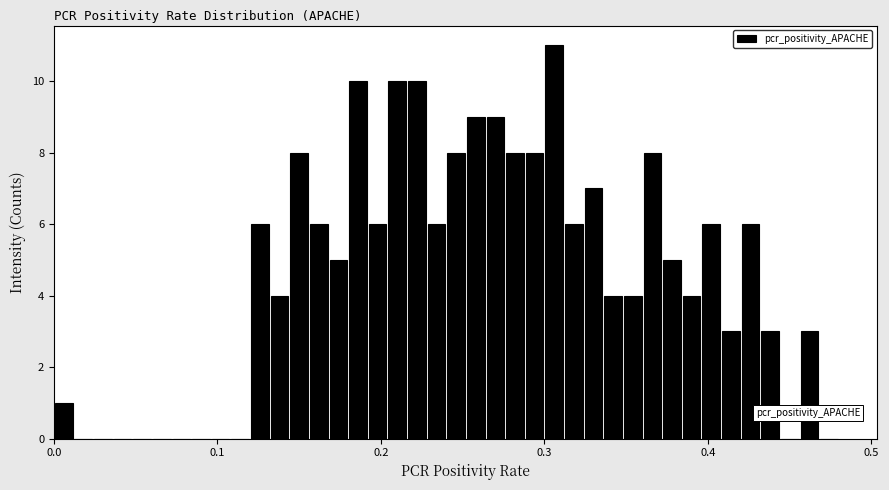

Around what value on the x-axis is the tallest bar? Give the approximate position of its centre, as read against the axis.

0.31